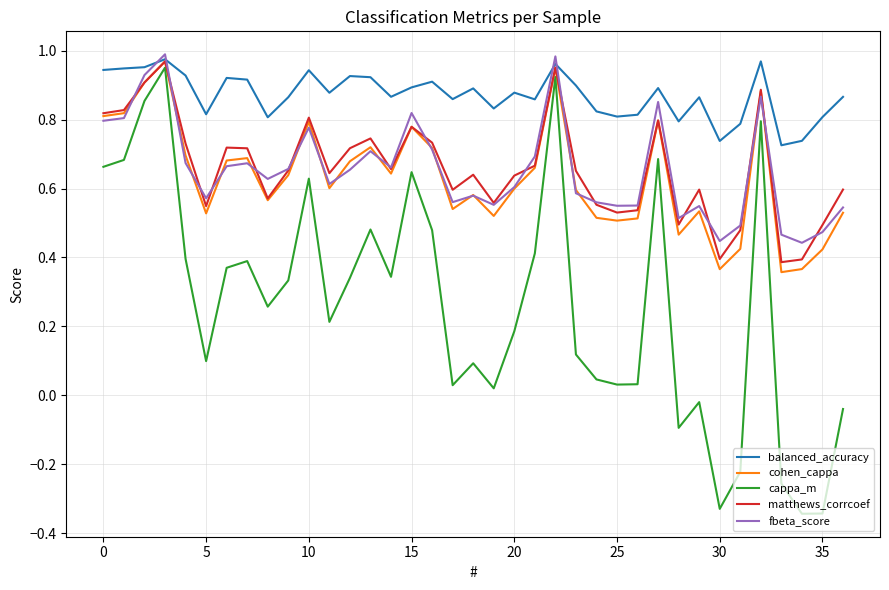

True or false: balanced_accuracy and cappa_m intersect in this chart.

False